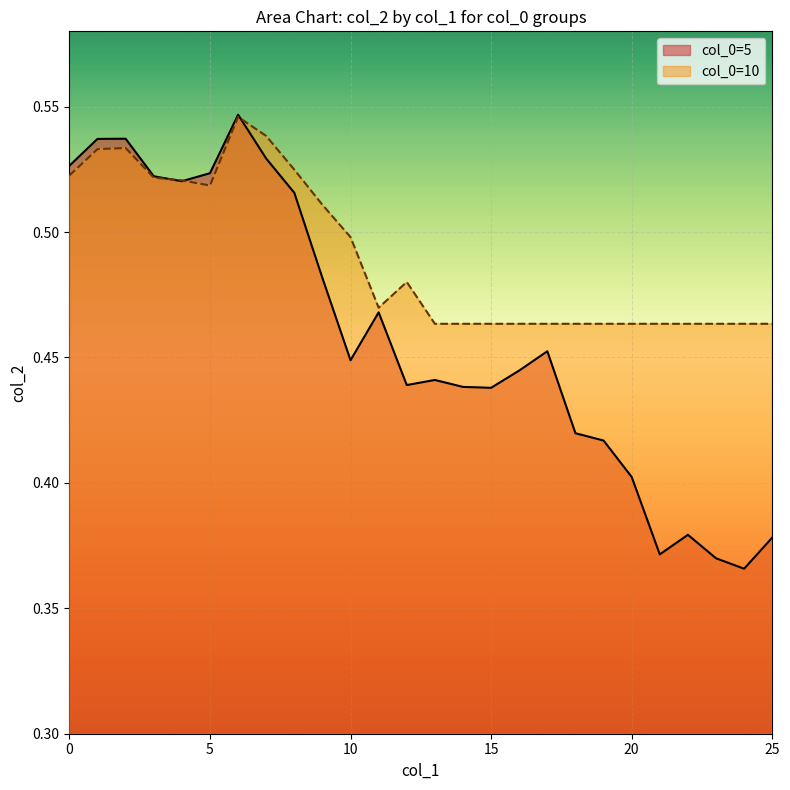

Between 8 and 12, which is larger?

8